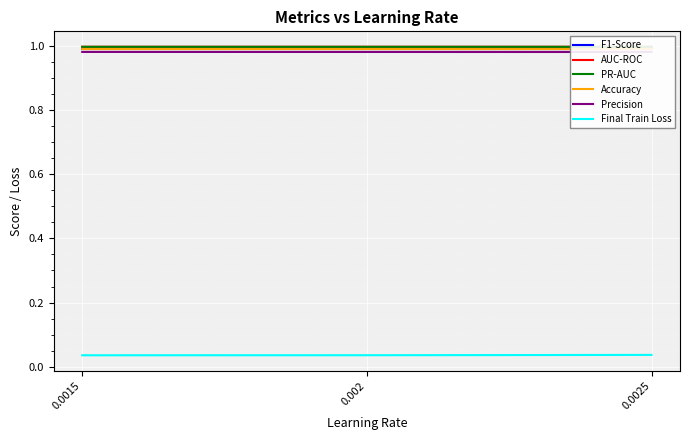

True or false: Accuracy has a value of 1.0 at 0.002.

True